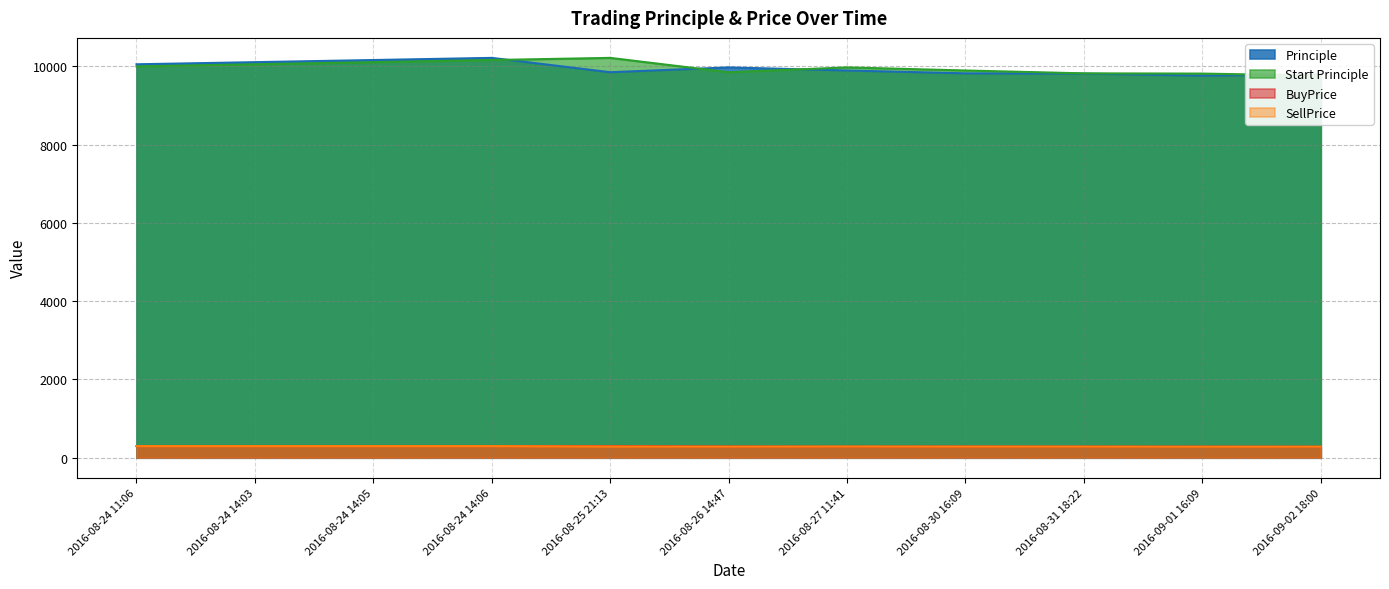

What is the label of the 4th point from the left?

2016-08-24 14:06